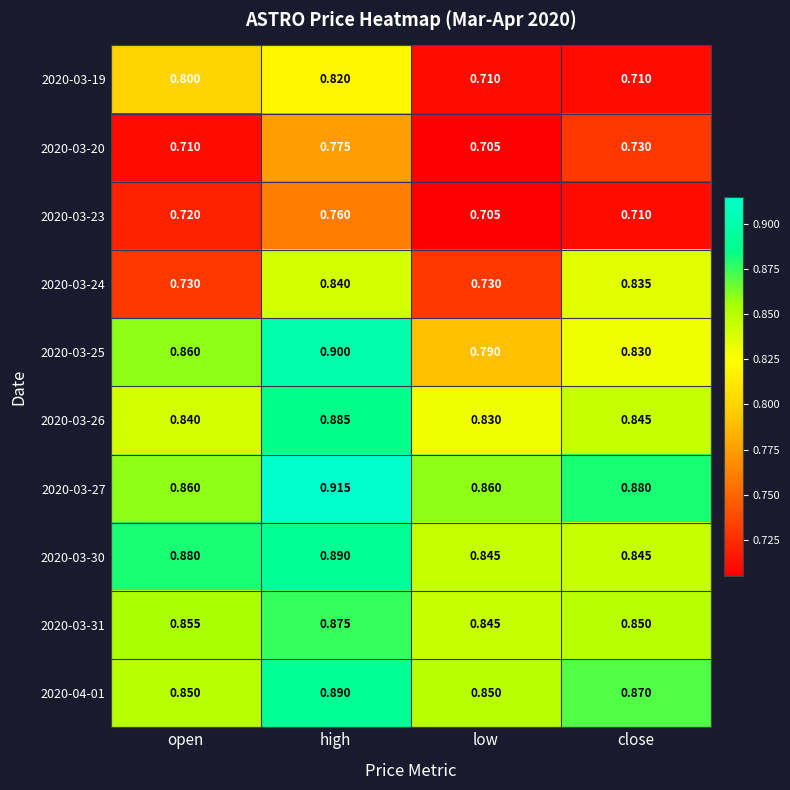

Which label corresponds to the smallest value in the chart?

low